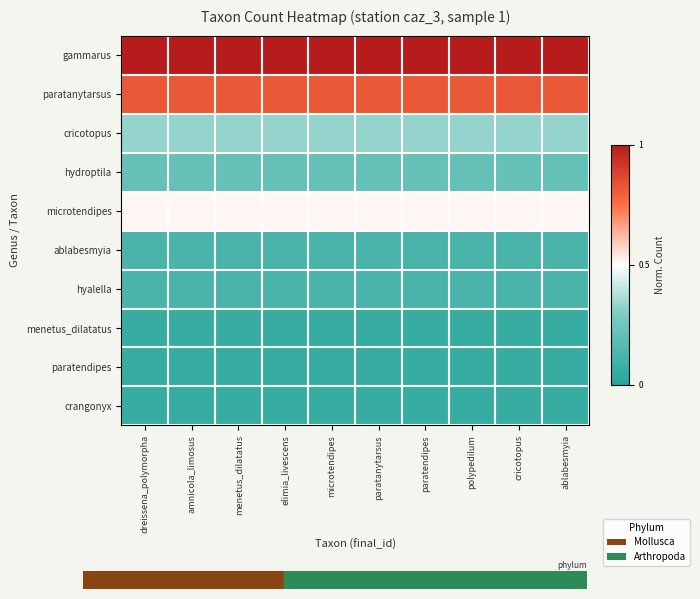

At how many categories does at least one series exceed 0?

10